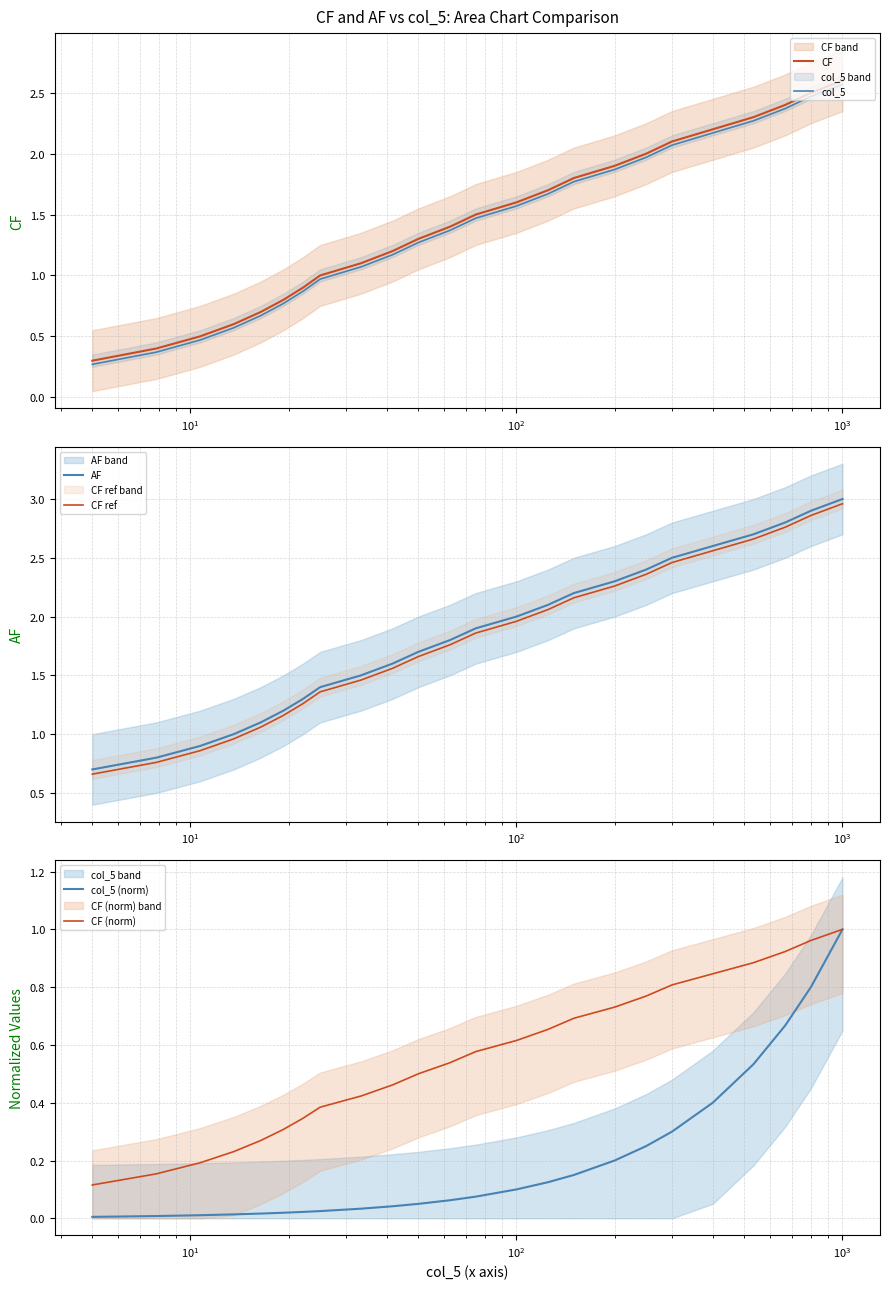

What is the maximum value for CF?

2.6